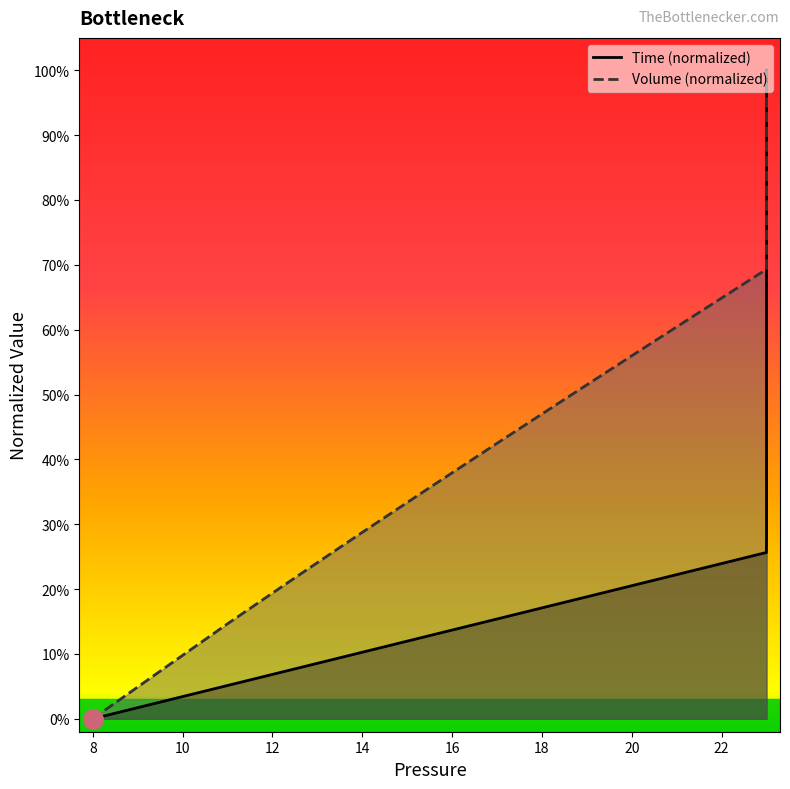

At how many categories does at least one series exceed 0?

39